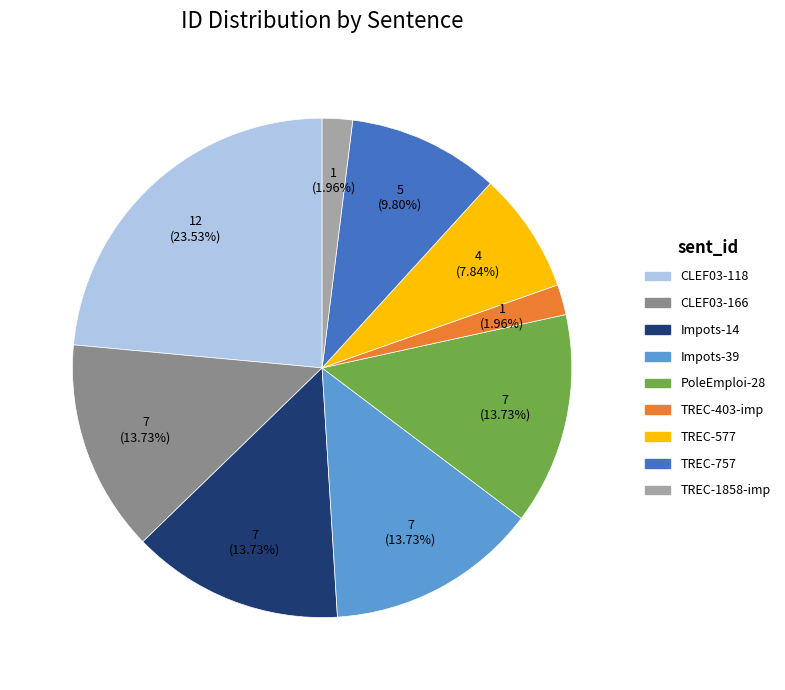

Does any single category account for the majority?

No